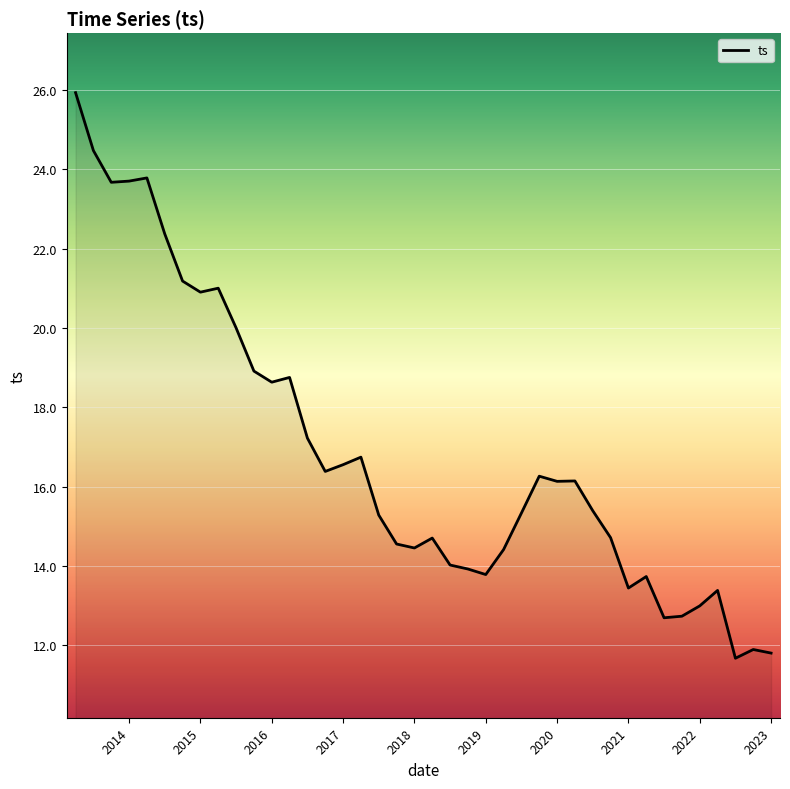

What is the maximum value shown in the chart?

25.9